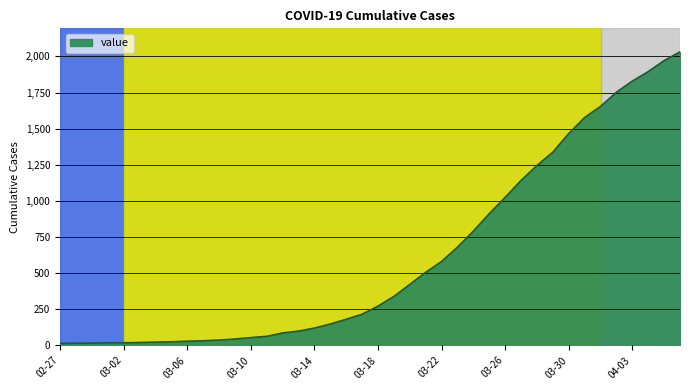

What is the maximum value shown in the chart?

2032